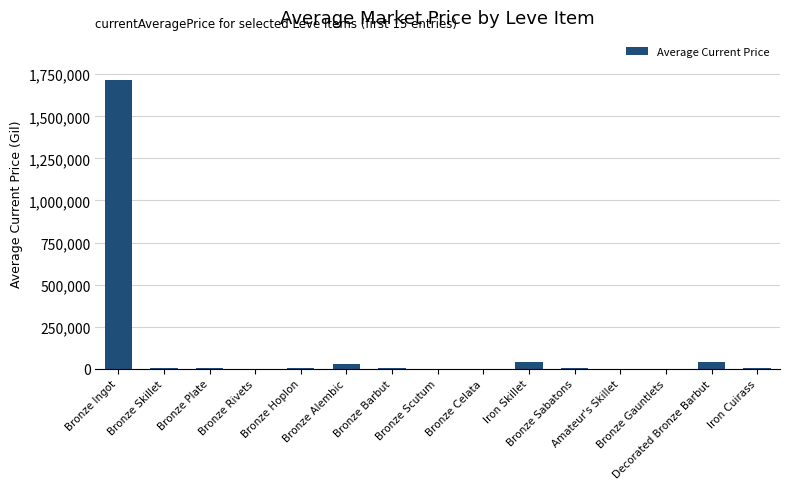

At which category does the chart reach its peak across all series?

Bronze Ingot